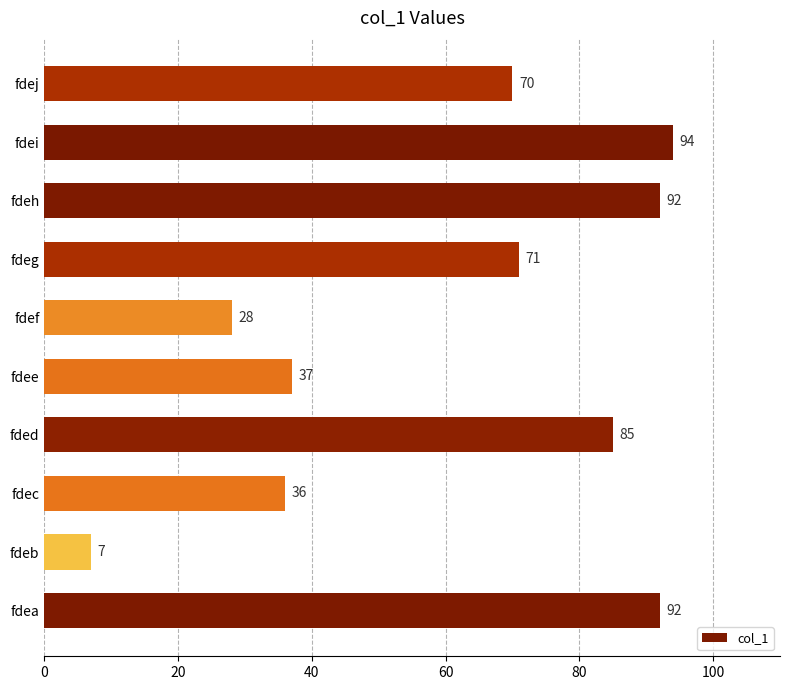

The value at fdei is 155. True or false?

False